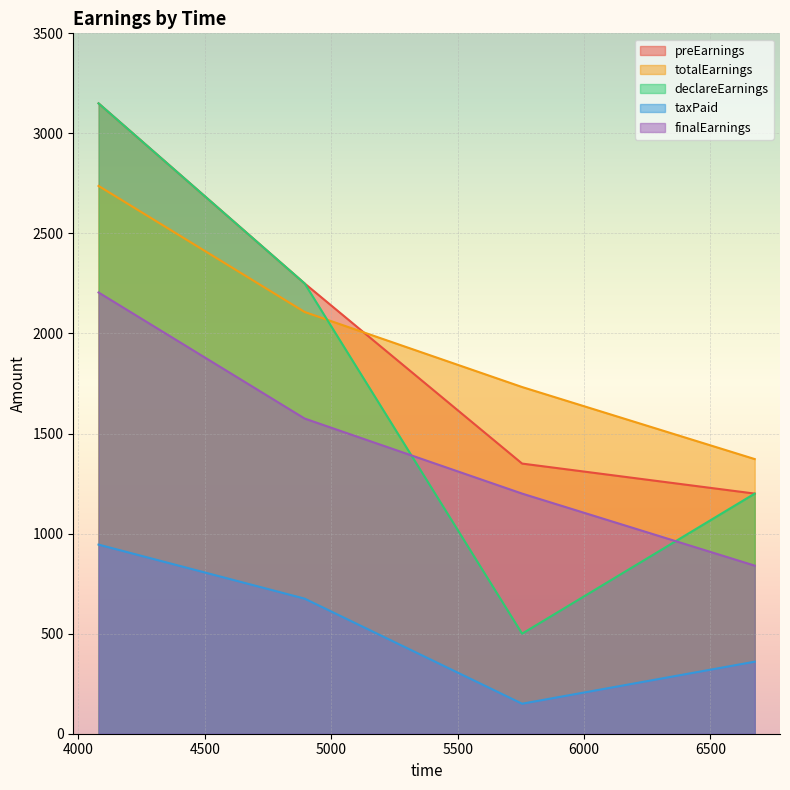

True or false: preEarnings and taxPaid cross at least once.

False